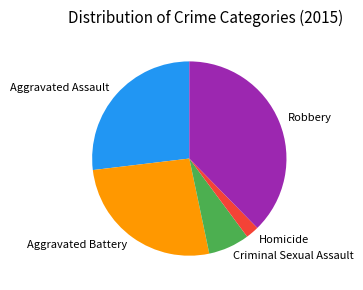

Do Aggravated Assault and Homicide together represent more than half of the pie?

No